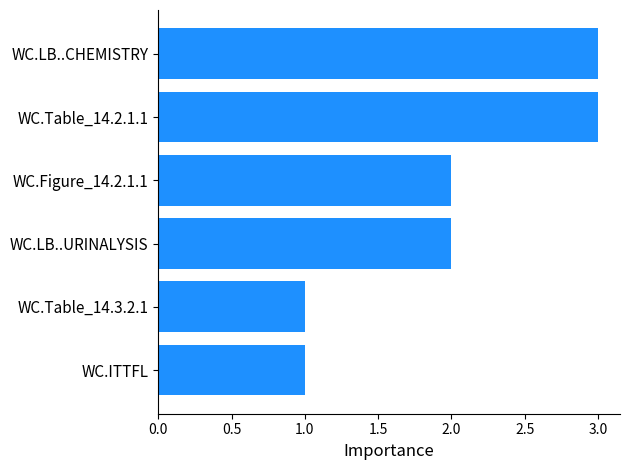

Count the number of categories in the chart.

6